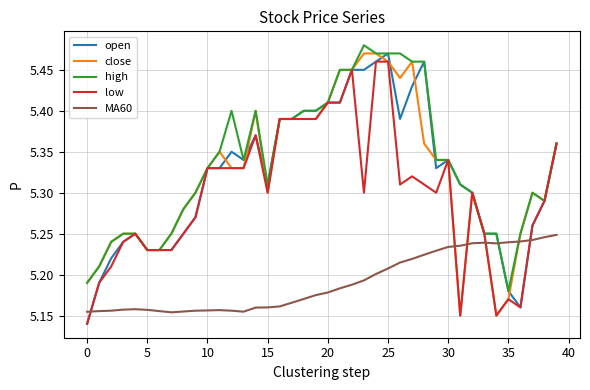

True or false: close and MA60 cross at least once.

True